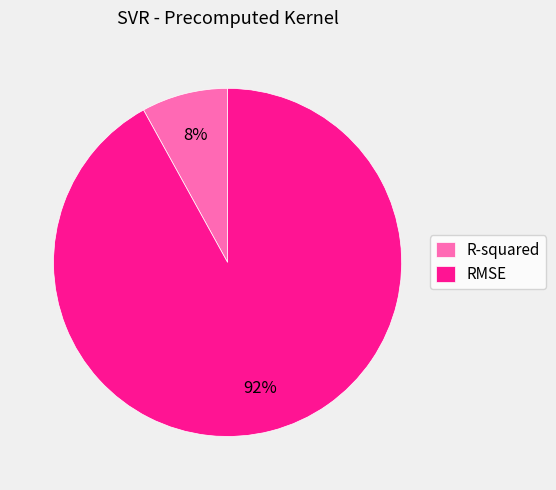

Which has a higher value, RMSE or R-squared?

RMSE